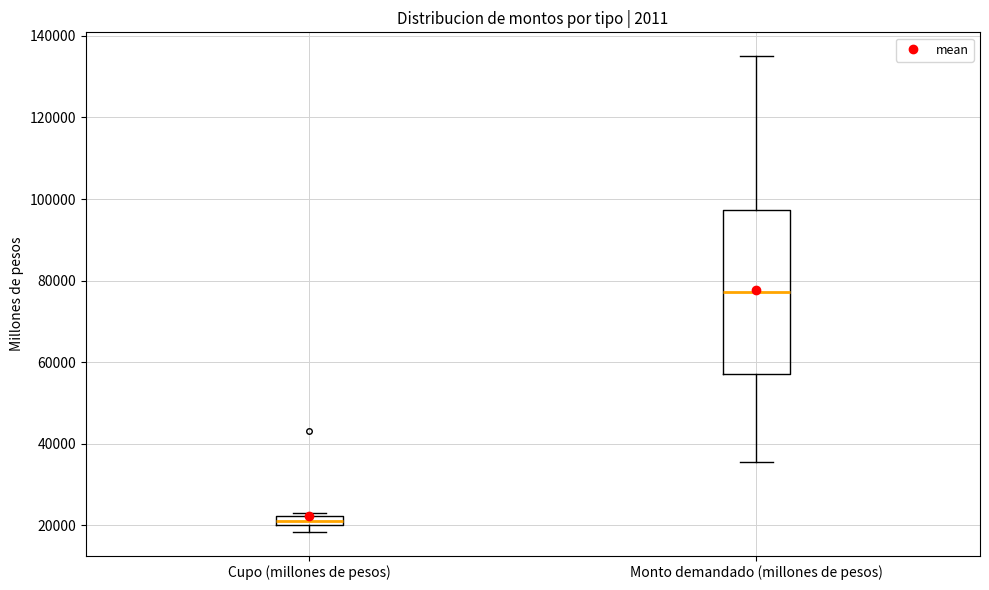

Which box's median line is the highest?

Monto demandado (millones de pesos)